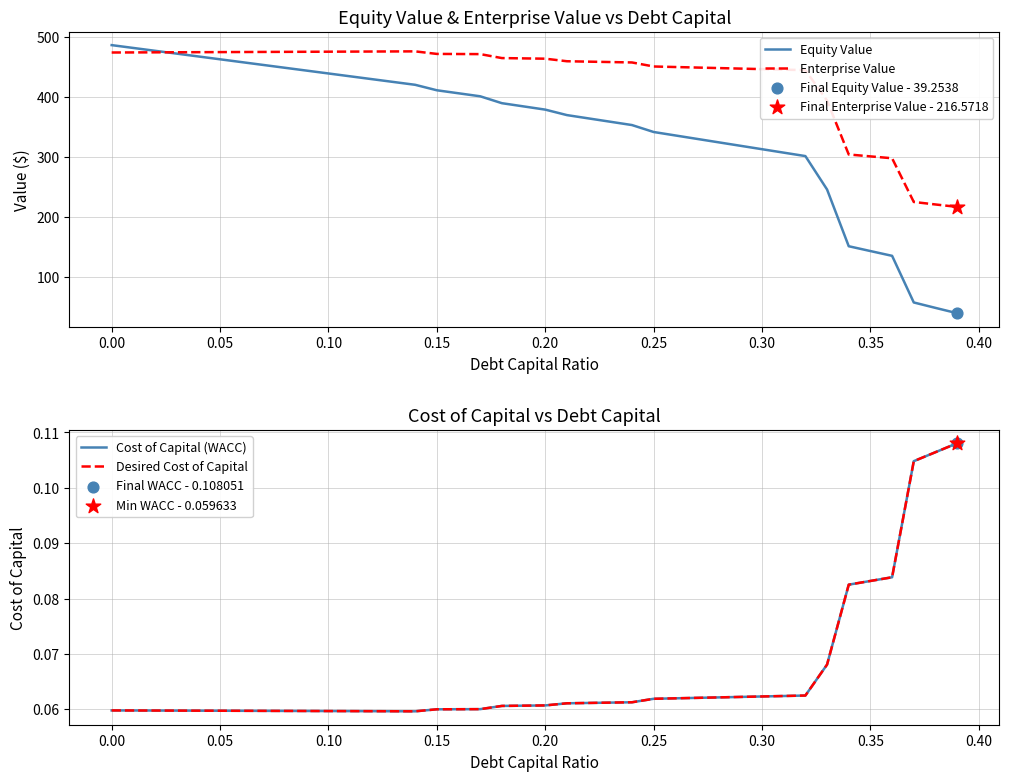

Which series has the largest total across all categories?

Enterprise Value